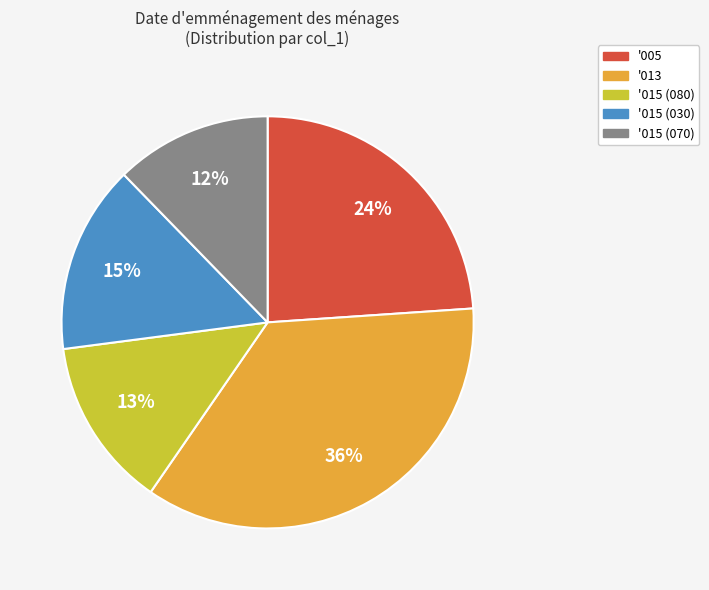

Is the sum of '015 (030) and '015 (070) greater than half?

No